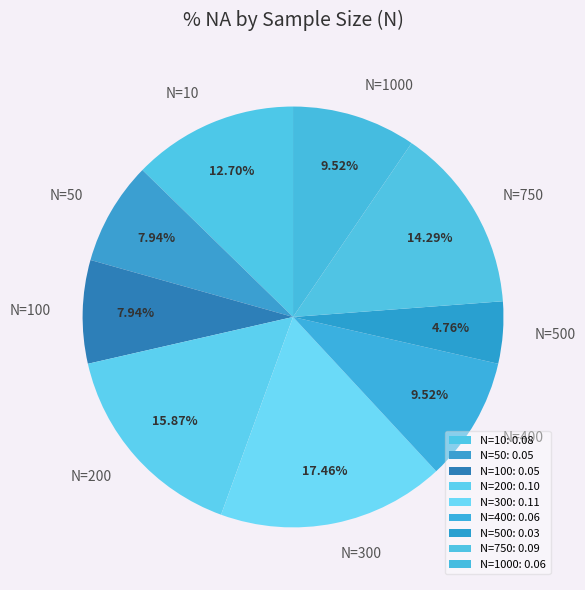

Count the number of slices in the pie.

9